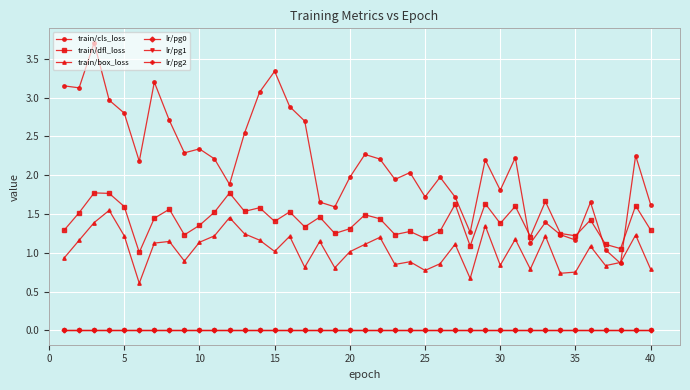

Does the chart display data point markers on the line(s)?

Yes